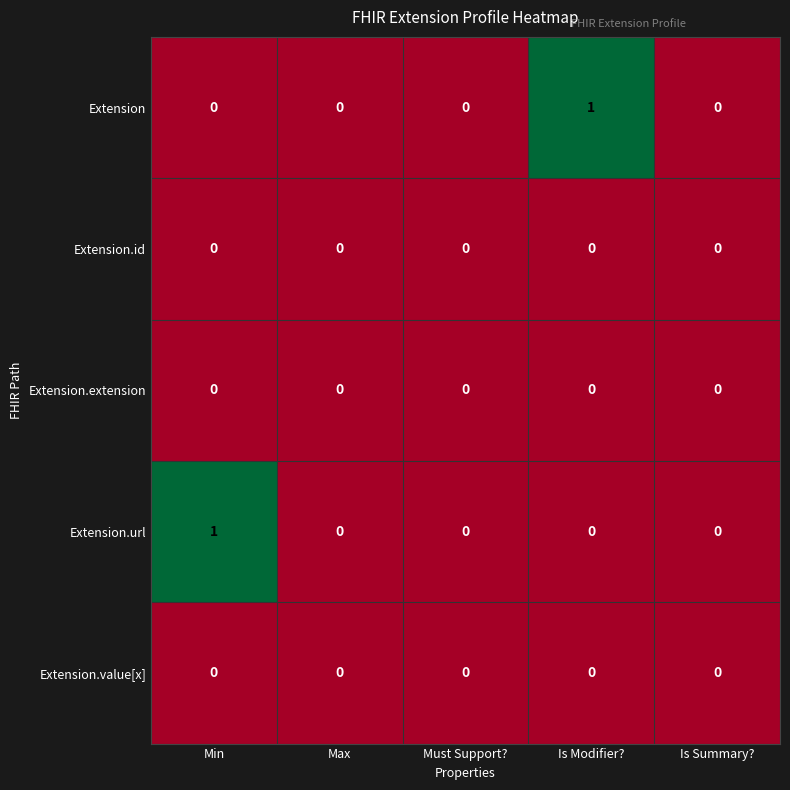

How many data points does each series have?

5